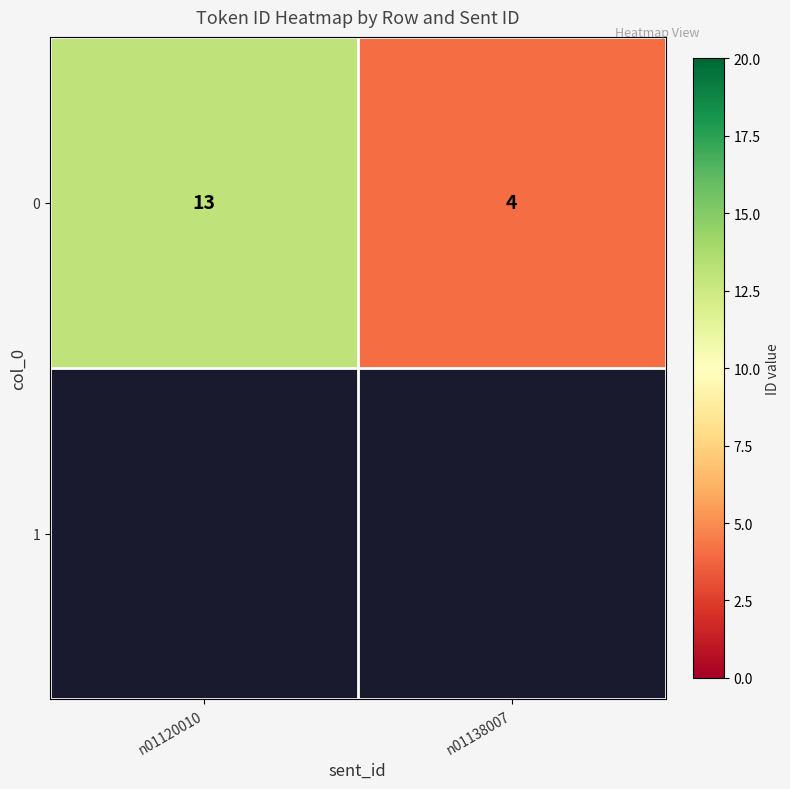

Reading left to right, extract all data points from this chart.

n01120010=13	n01138007=4